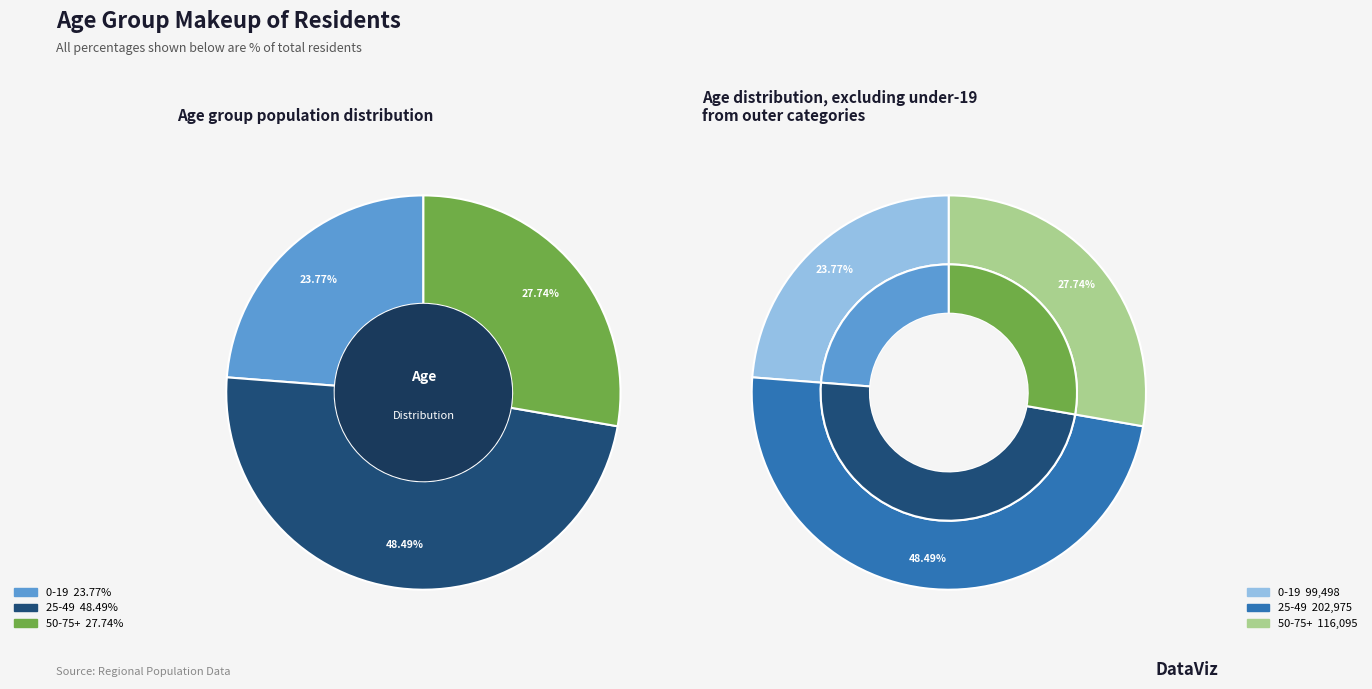

What is the largest slice in the pie chart?

25-49